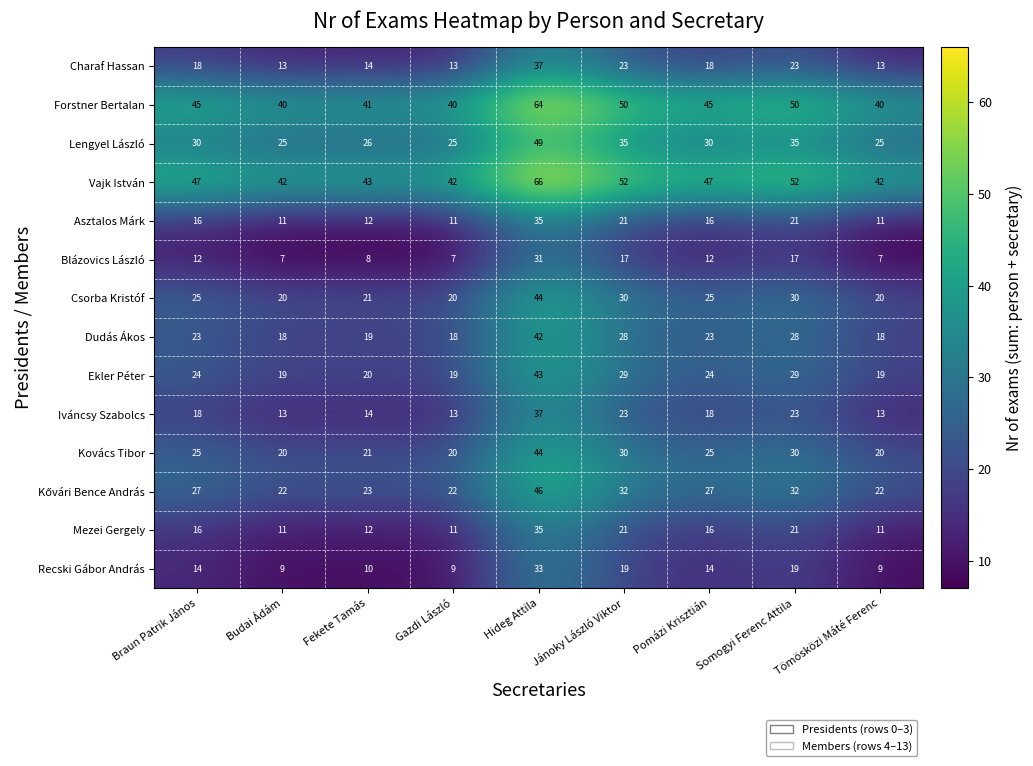

What is the total value across all series at Gazdi László?

270